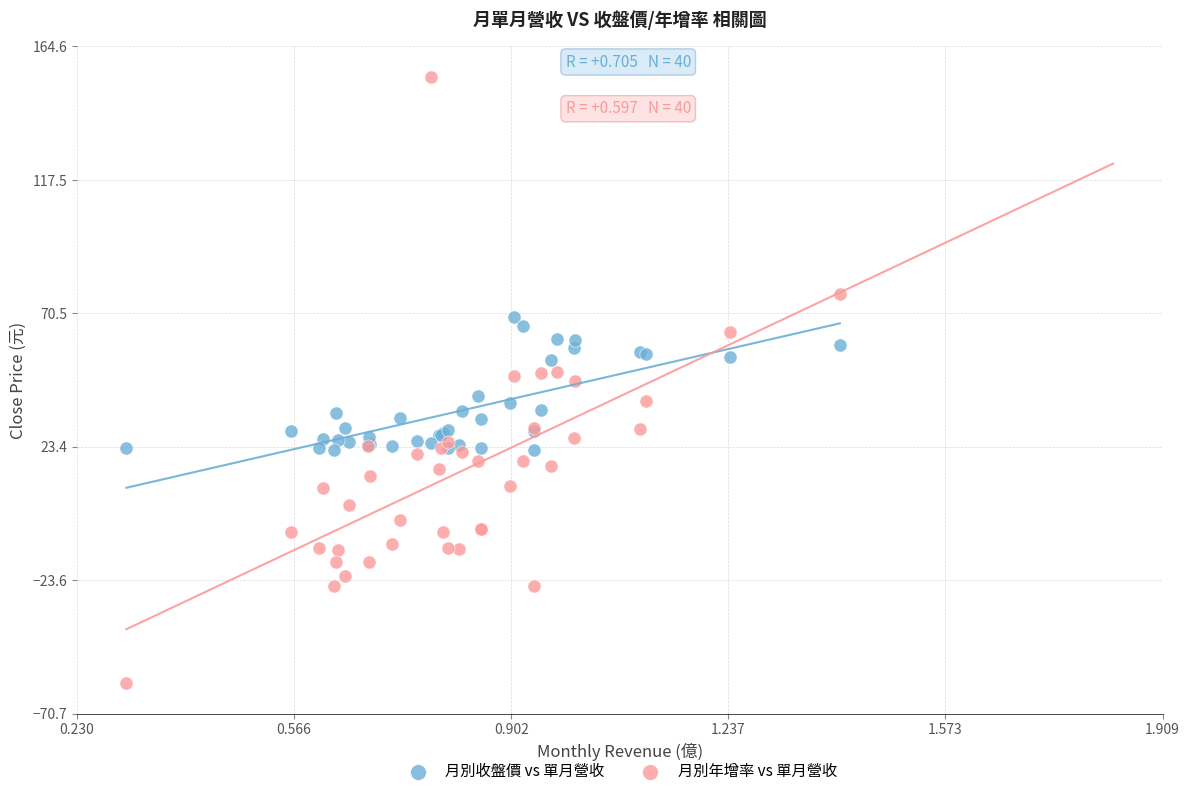

Which series contains the highest Y value?

月別年增率 vs 單月營收